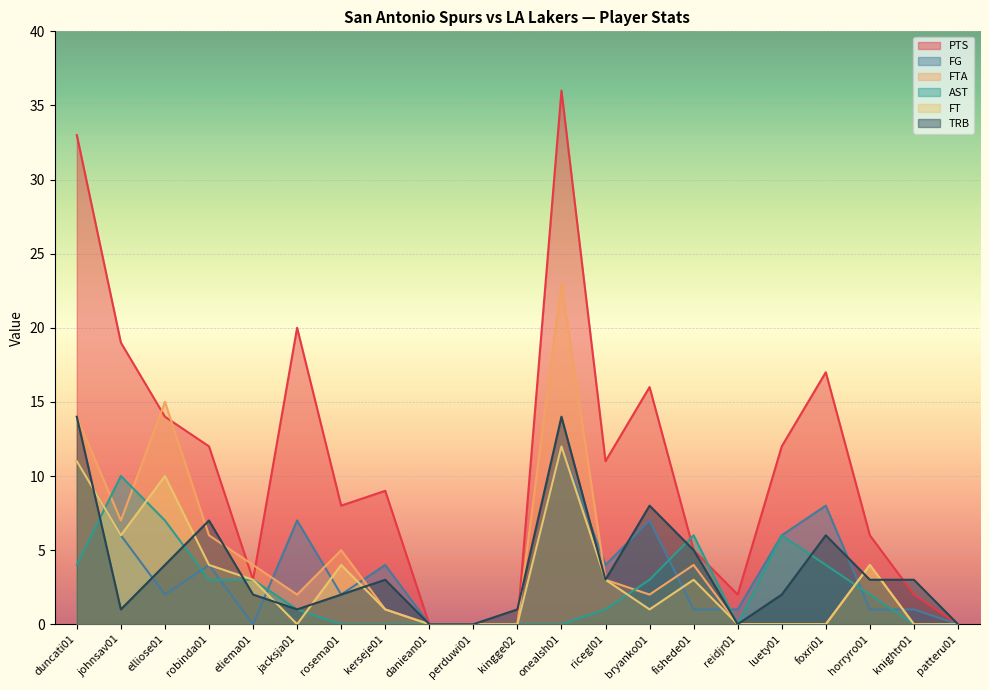

How many values in FG are above zero?

16